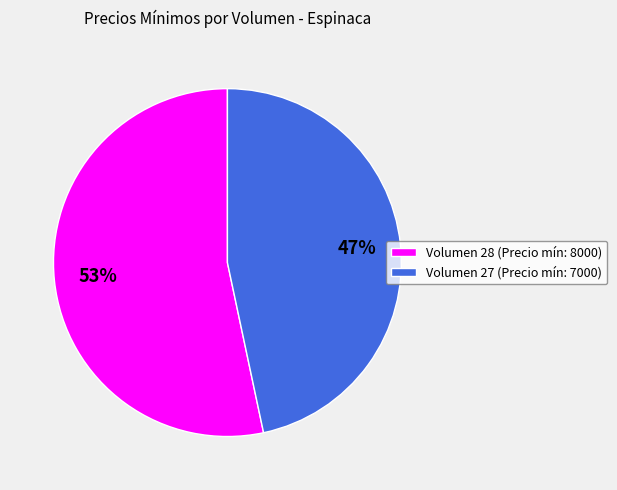

What percentage is the Volumen 28 slice, to the nearest percent?

53%